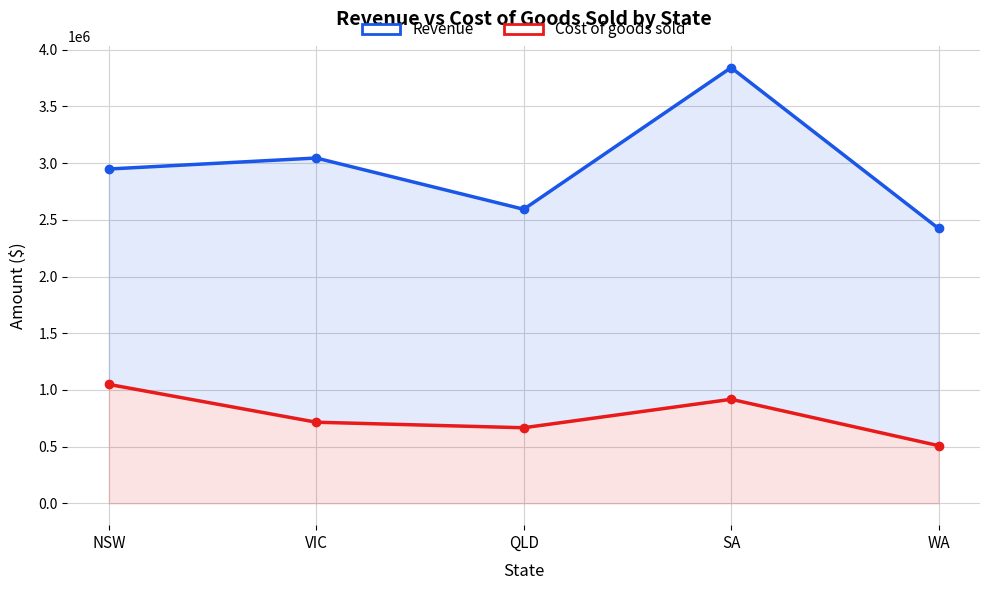

What is the approximate value of Cost of goods sold at QLD, to the nearest 10?

666880